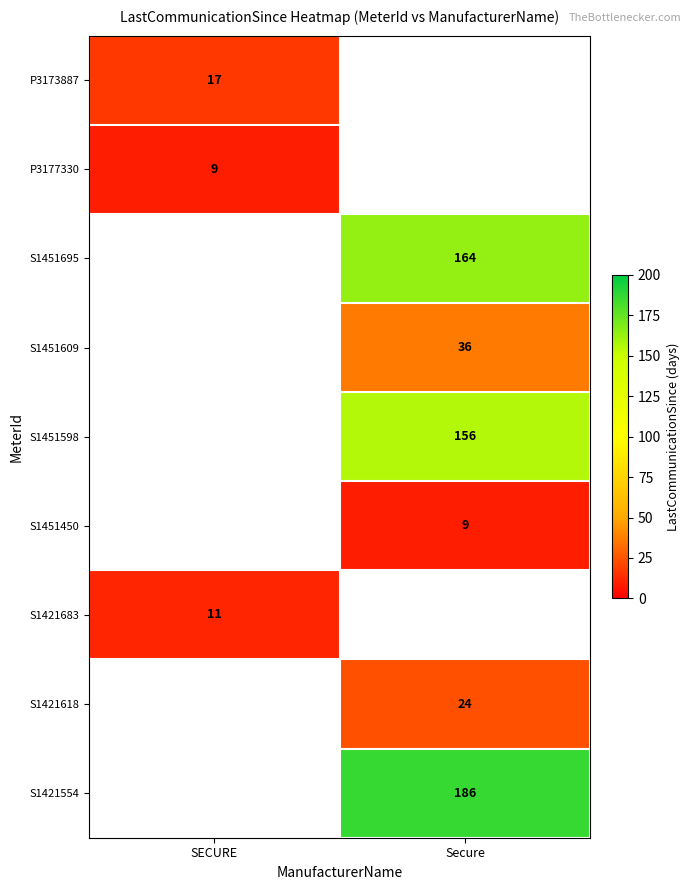

The value of S1421618 at Secure is 10. True or false?

False